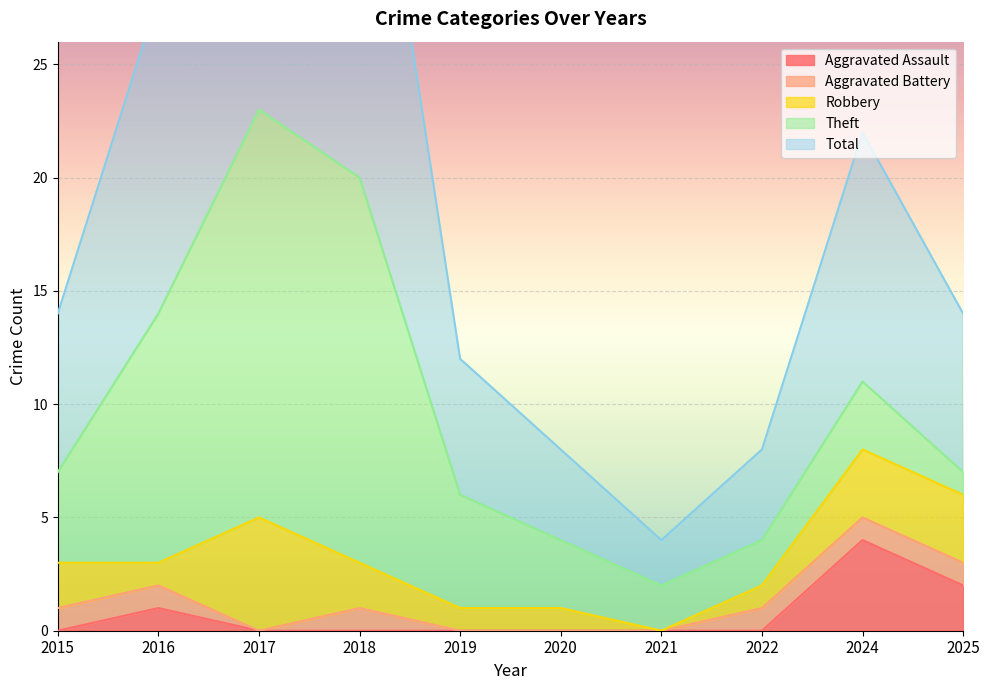

What are all the series names shown in the legend?

Aggravated Assault, Aggravated Battery, Robbery, Theft, Total